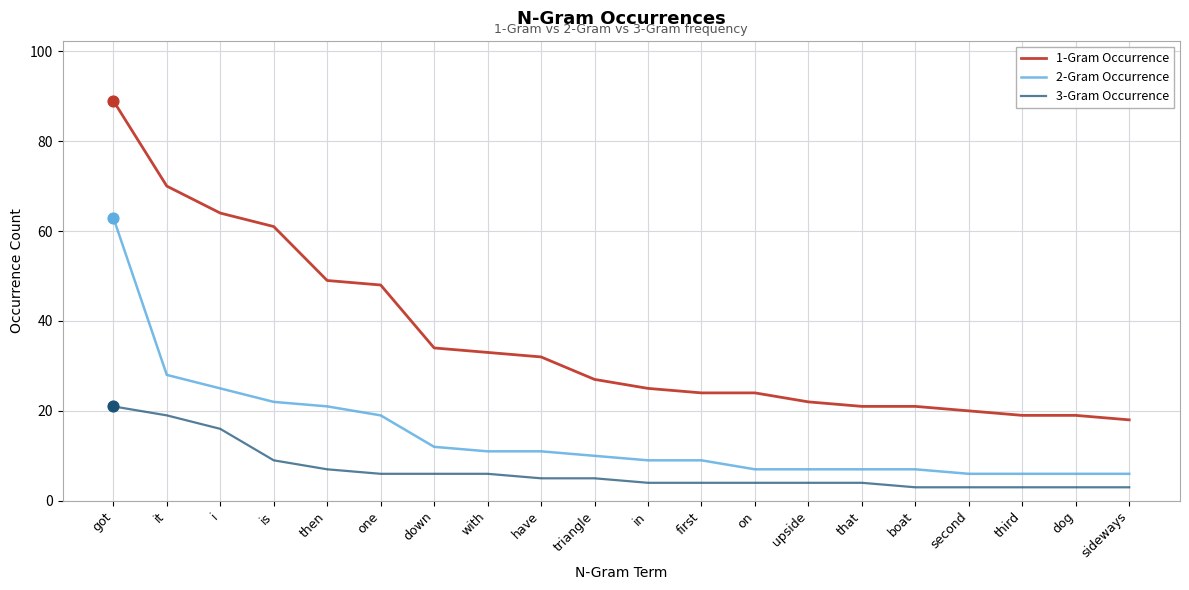

Which series changed the most between down and that?

1-Gram Occurrence